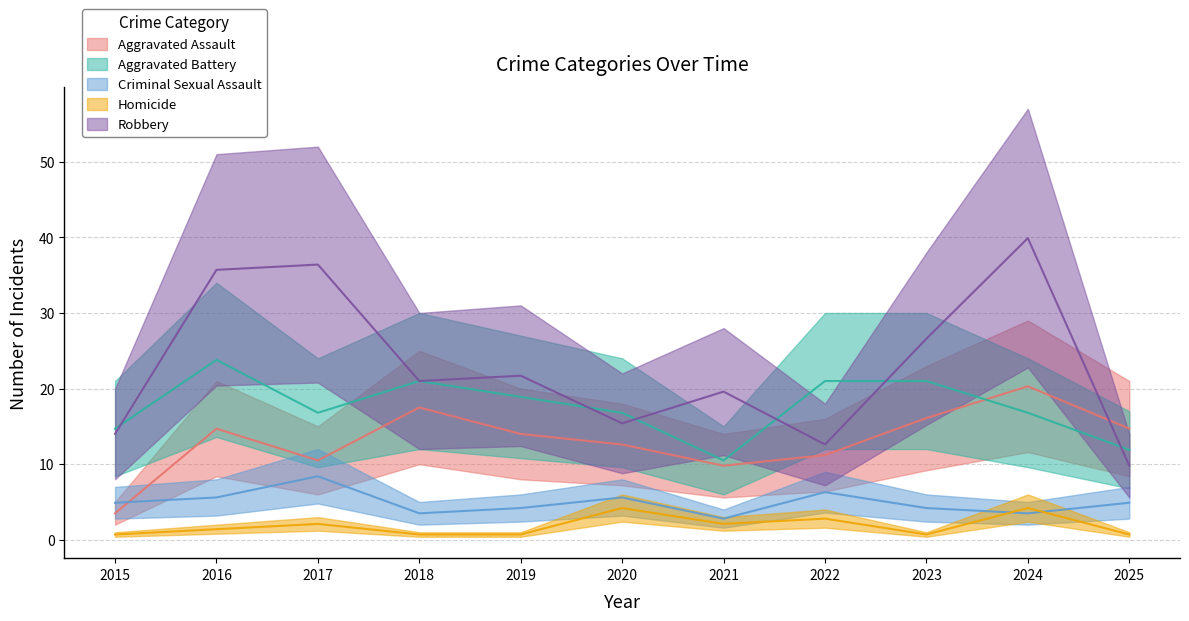

Is it true that Aggravated Assault equals 14.7 at 2025?

True